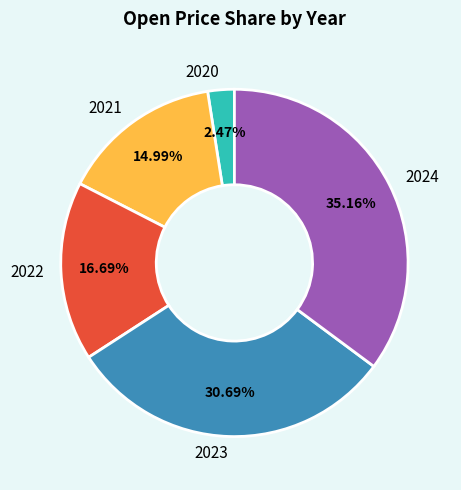

Rank the categories by value from highest to lowest.

2024, 2023, 2022, 2021, 2020